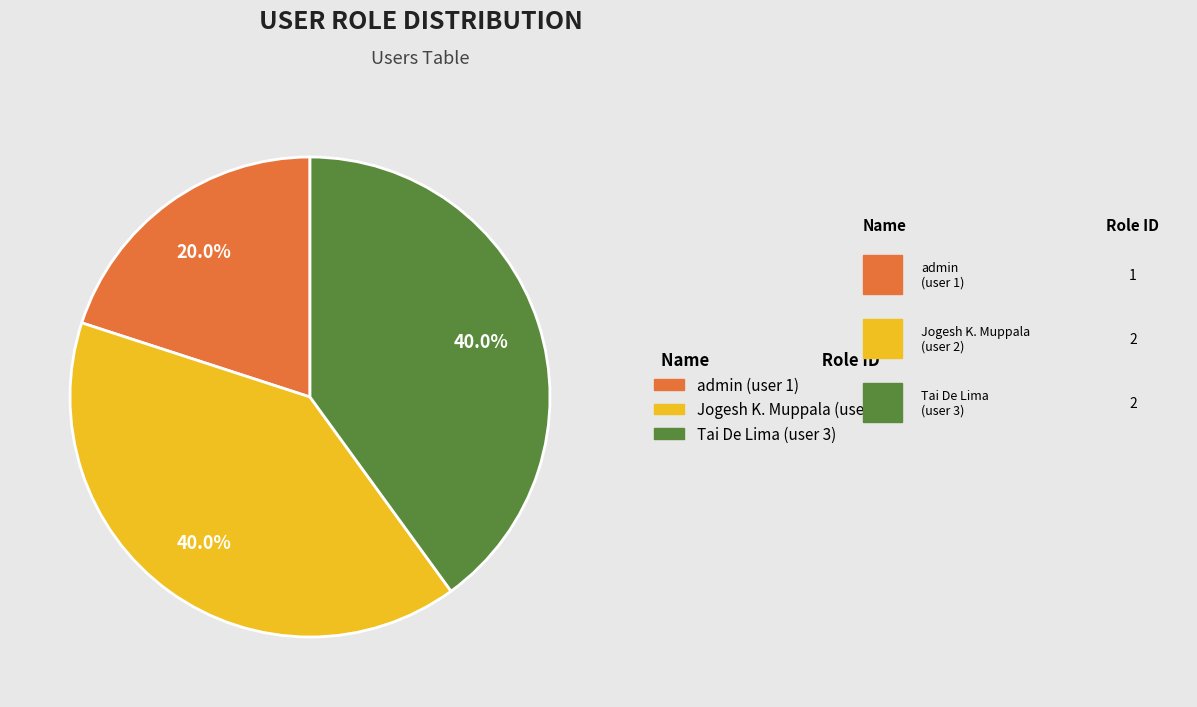

Is admin (user 1) the majority of the pie?

No